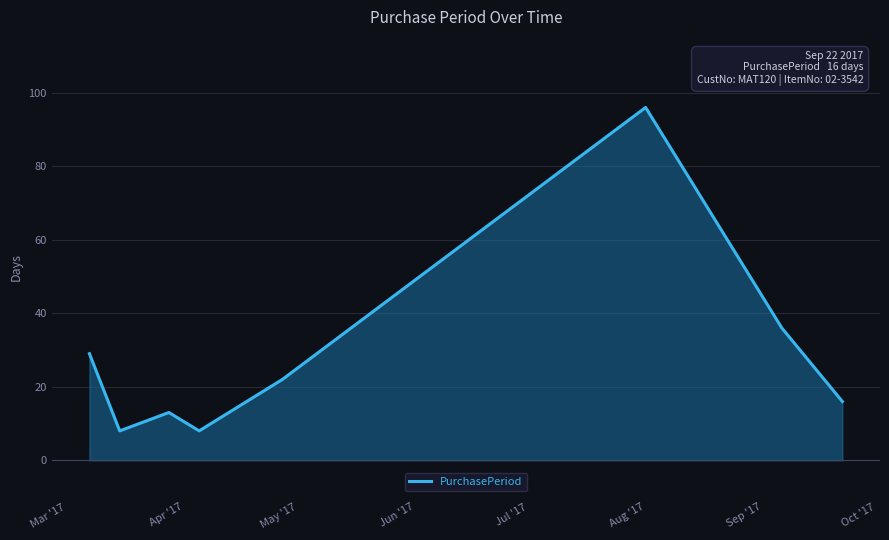

True or false: there are more than 0 points higher than both neighbors.

True